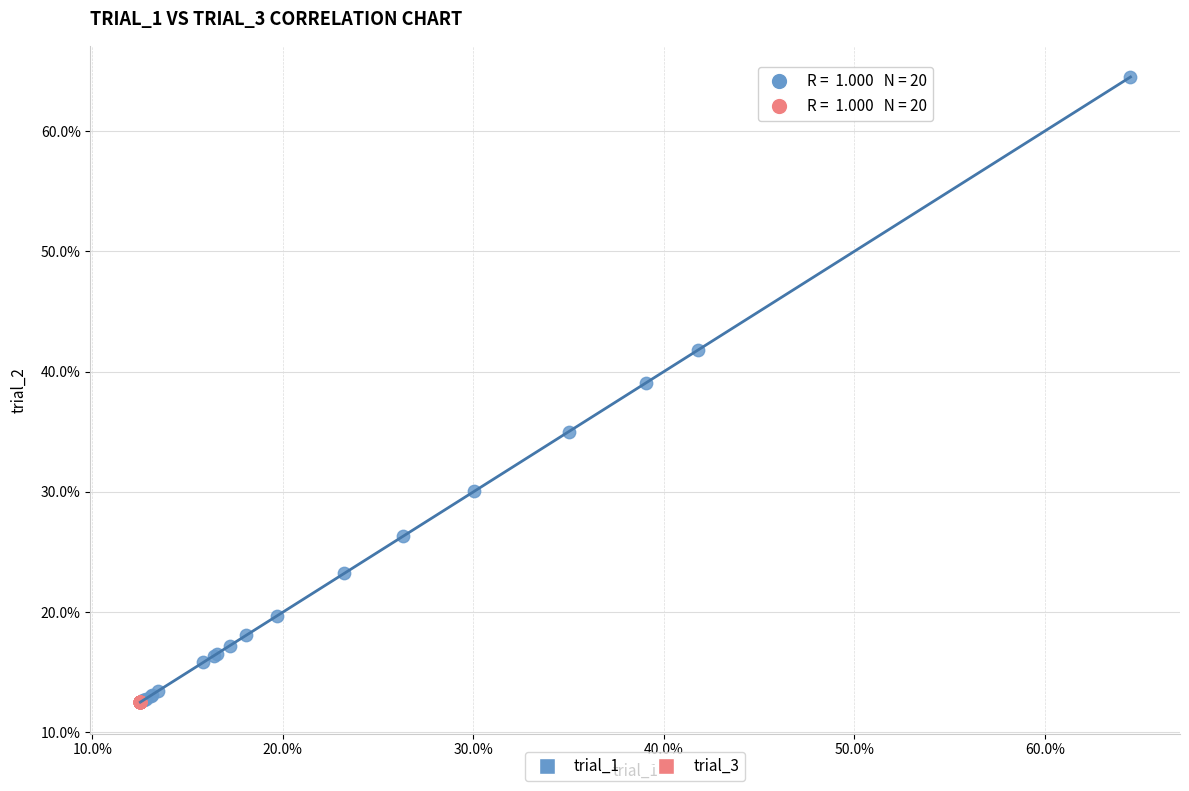

Which series reaches the maximum Y coordinate?

trial_1